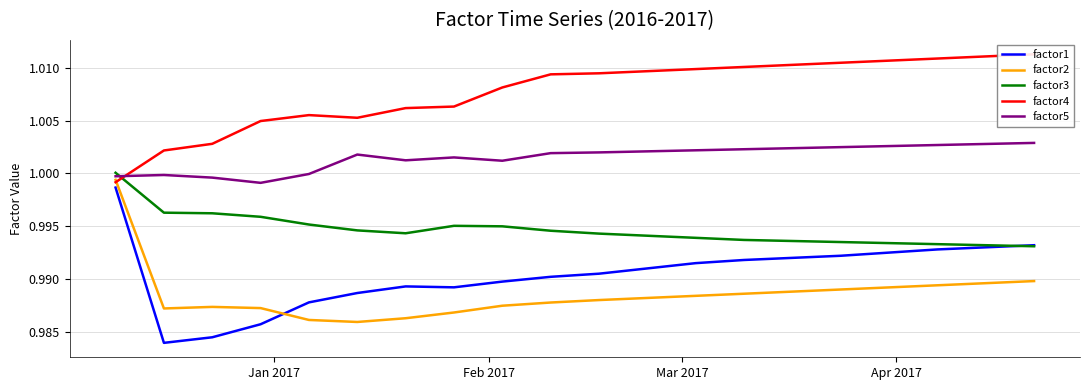

What are all the series names shown in the legend?

factor1, factor2, factor3, factor4, factor5